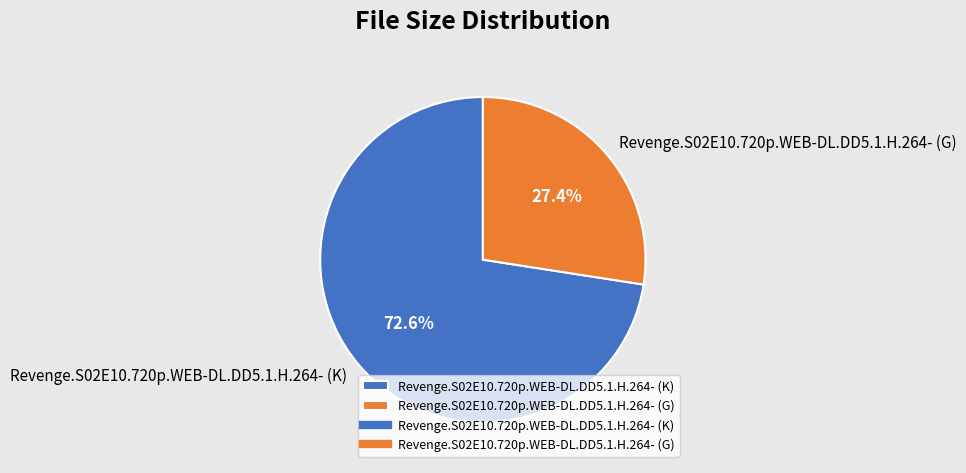

Is there a majority slice in this chart?

Yes